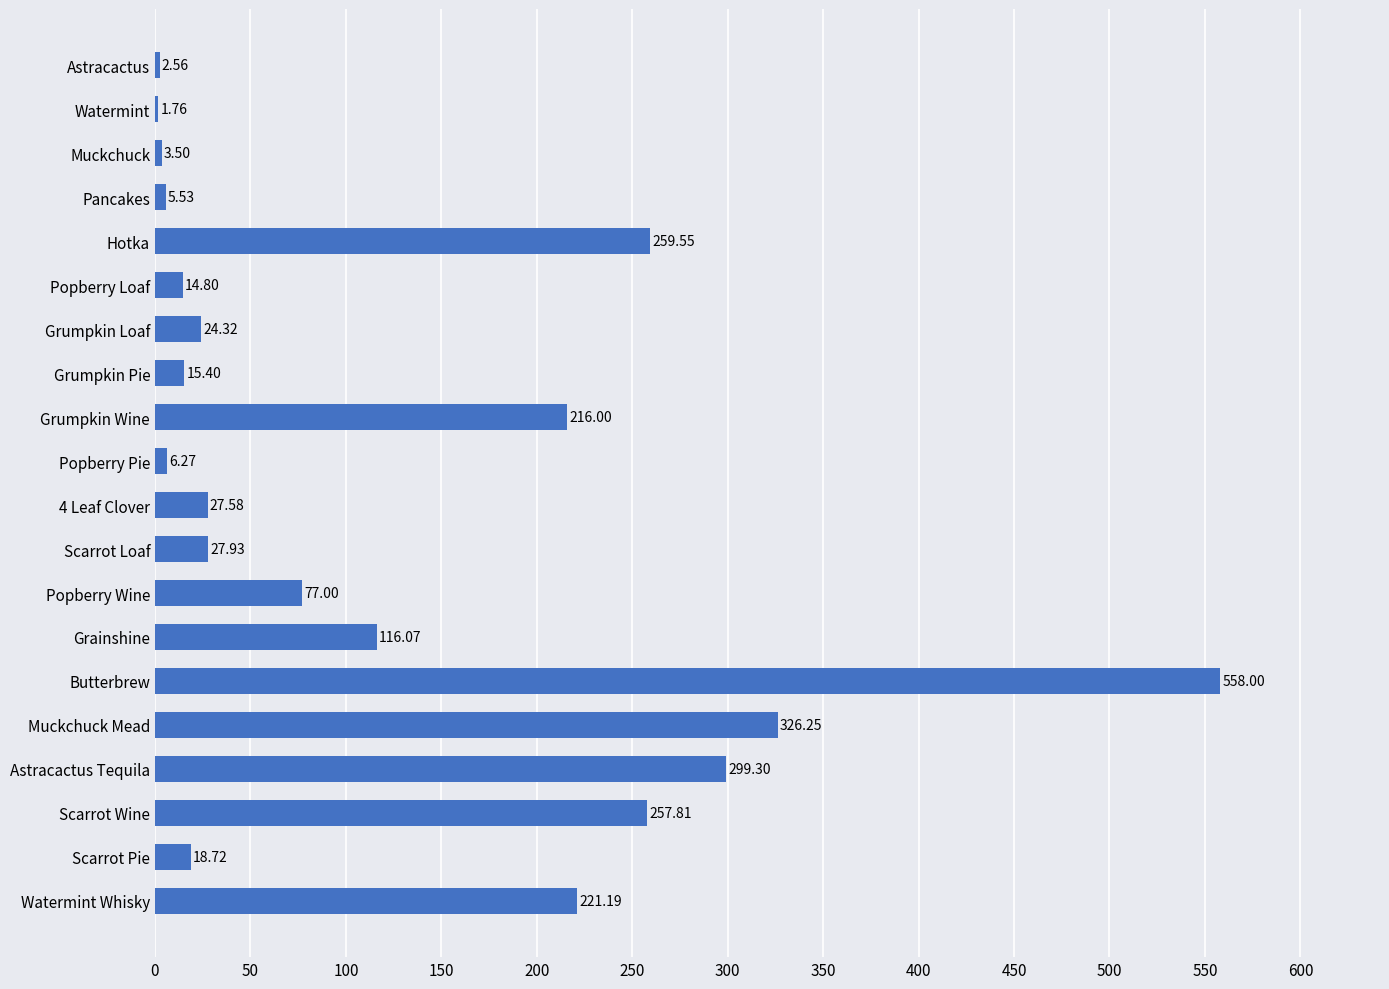

Which label corresponds to the largest value in the chart?

Butterbrew